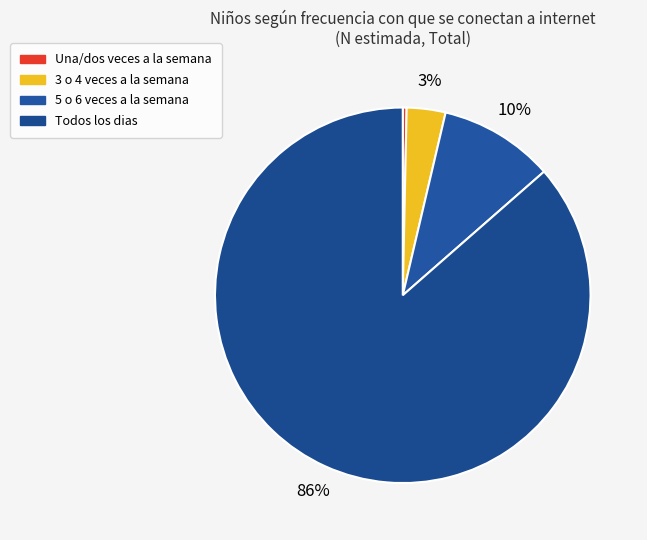

Is Todos los dias the majority of the pie?

Yes